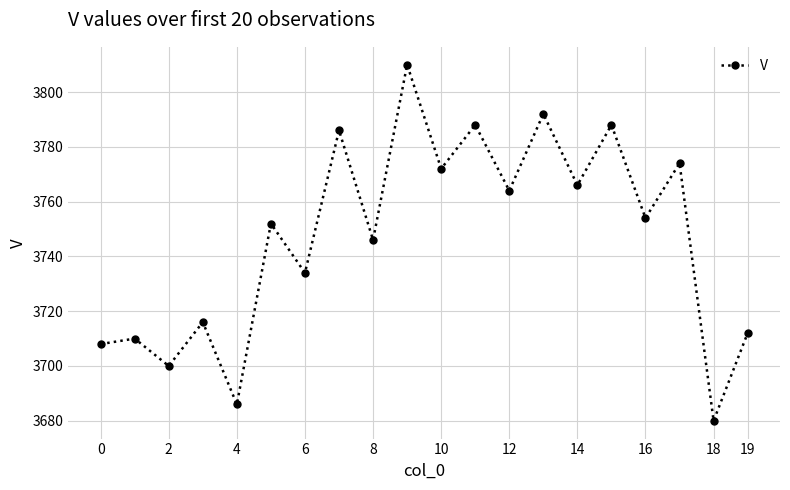

How many distinct data groups are displayed?

1